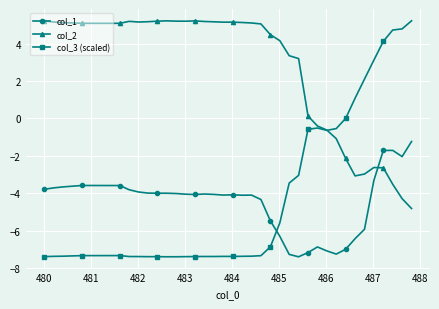

What is the value of the col_2 point at the 30th from the left?

-0.4